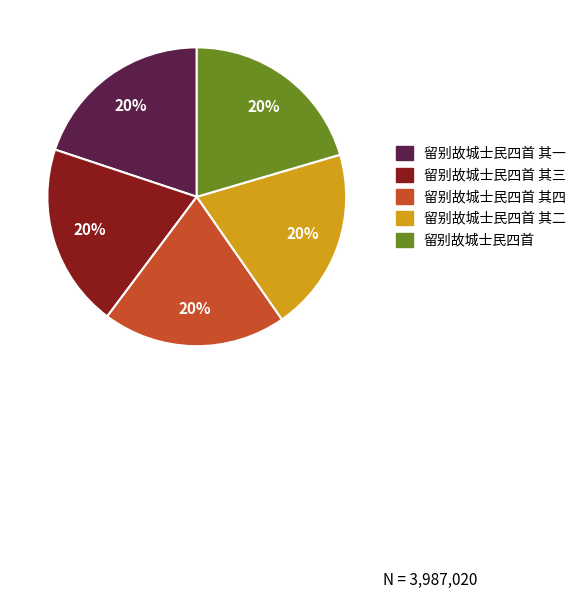

To the nearest percent, what is the average slice percentage?

20%